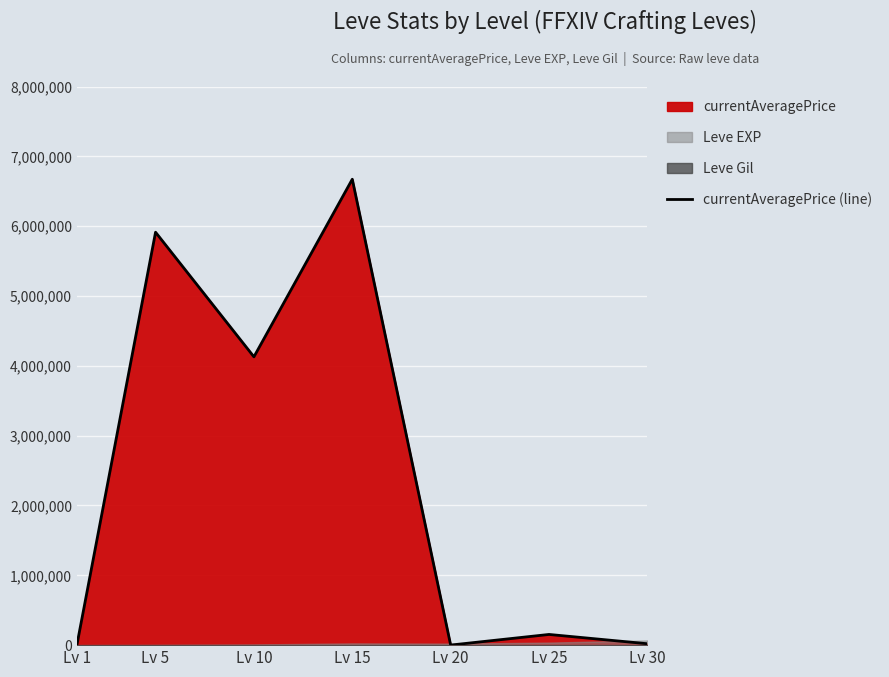

What is the difference between the maximum and minimum values?

6672209